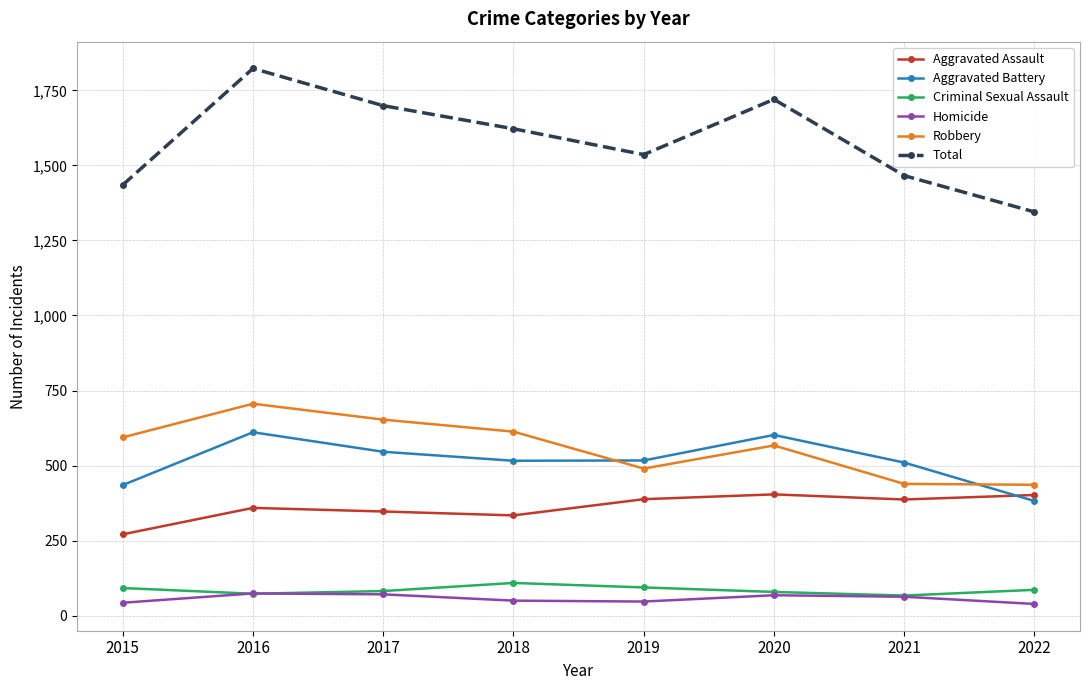

What is the greatest value displayed?

1823